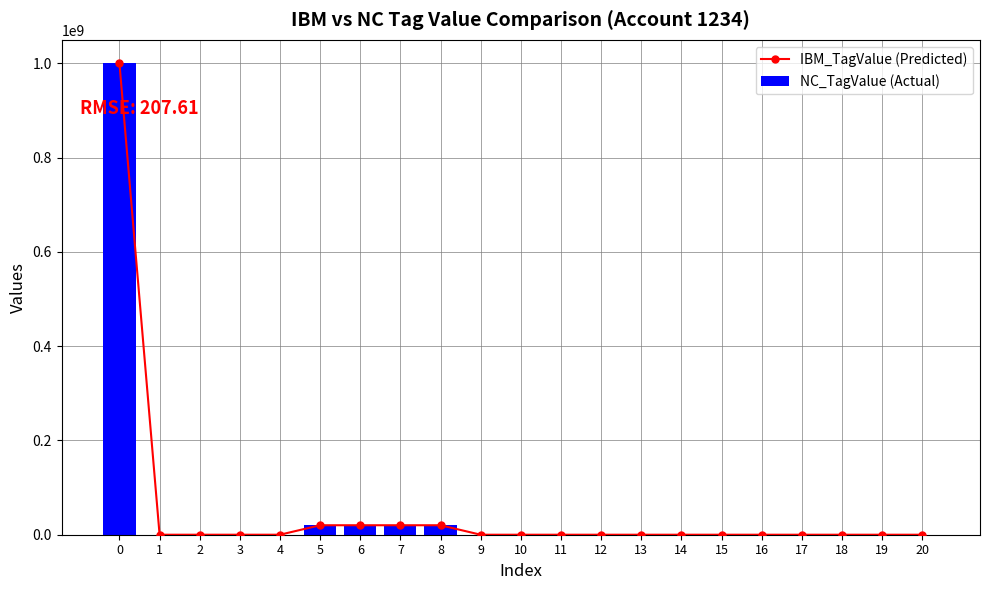

Read the NC_TagValue (Actual) value at 17.

1472.2